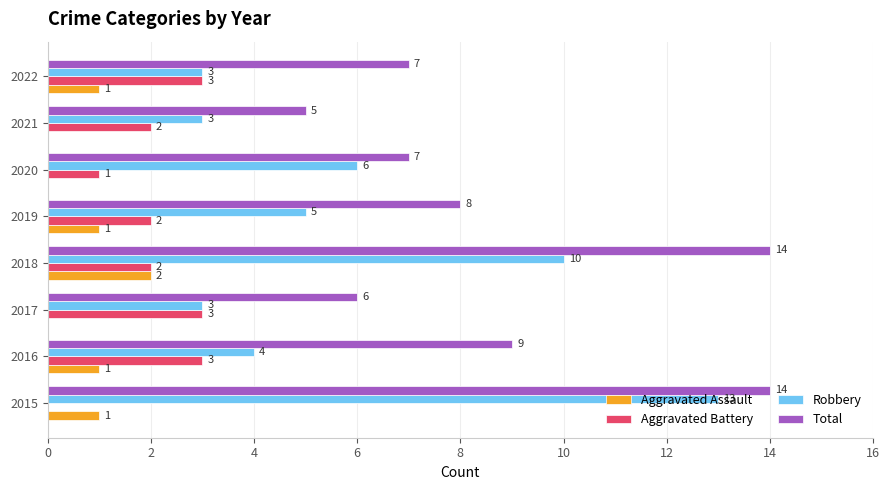

Which series has the widest spread of values?

Robbery